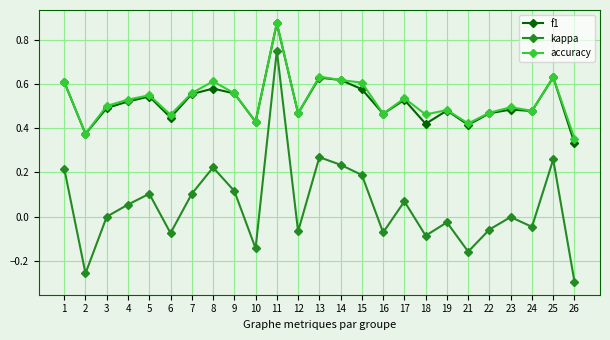

At 23, list the series in order from largest to smallest.

accuracy, f1, kappa